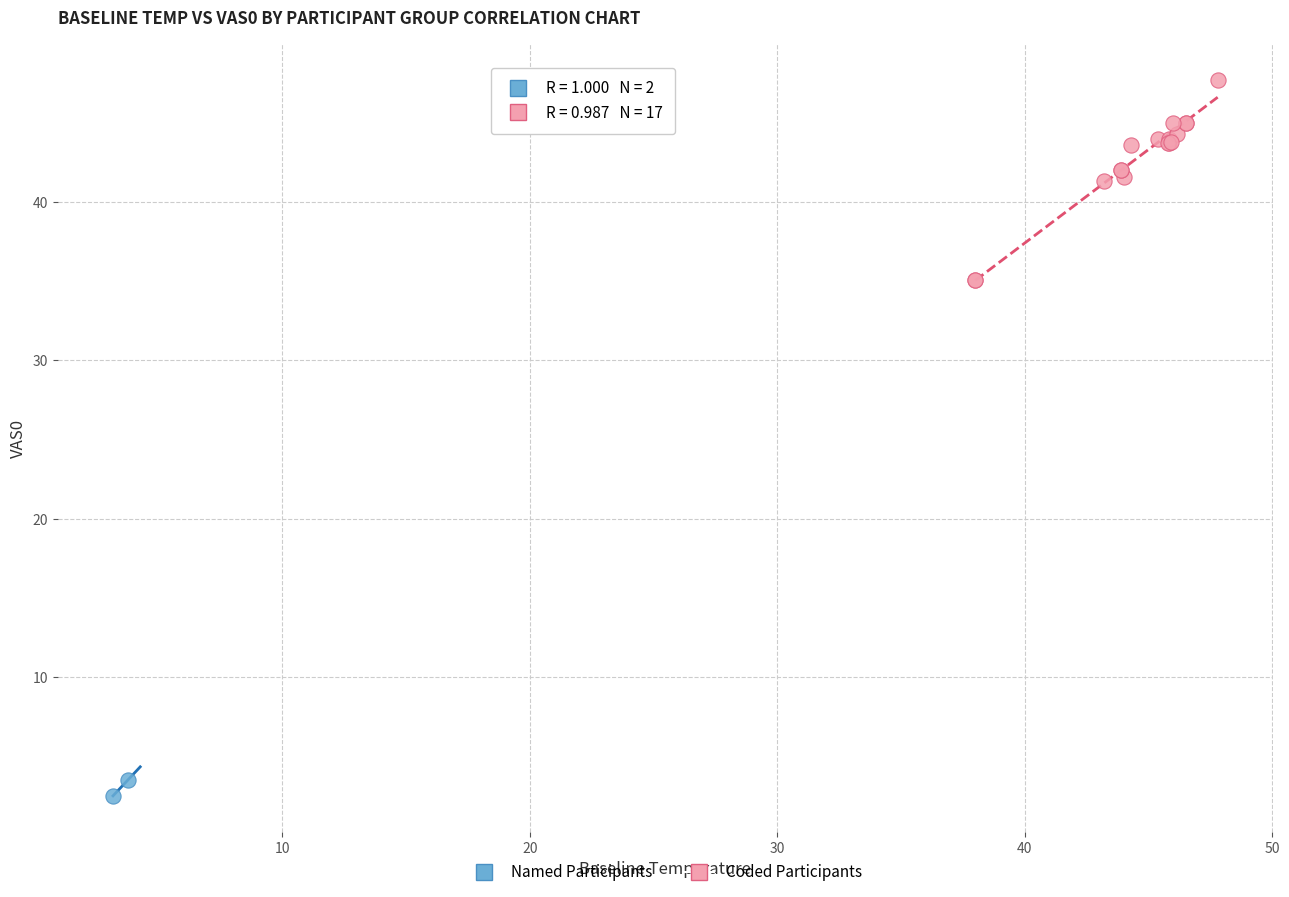

Which series has the largest Y range (max minus min)?

Coded Participants